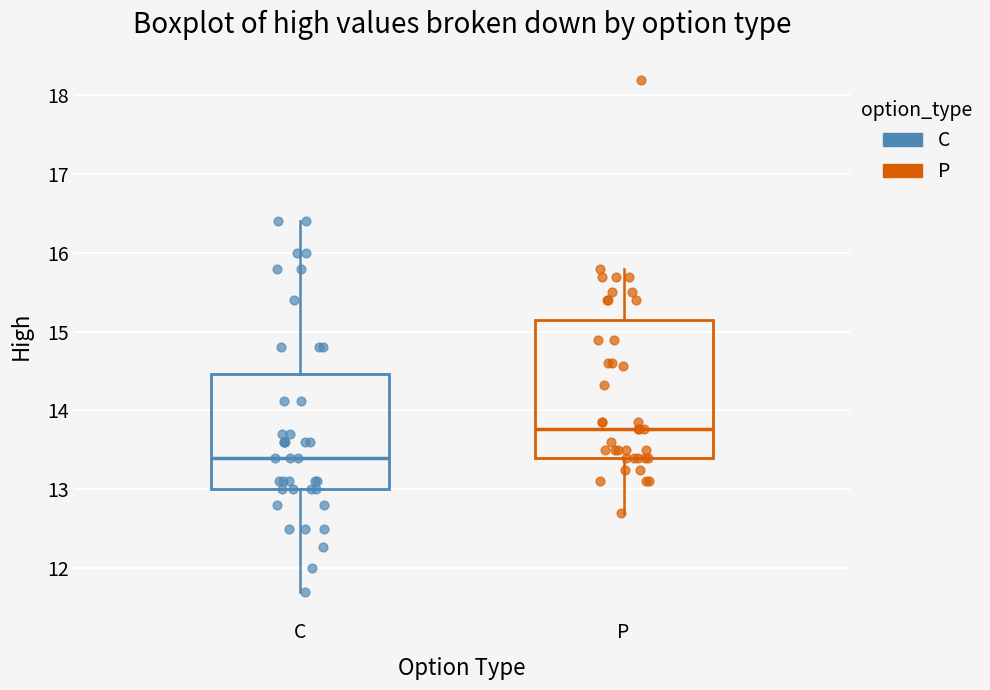

Reading left to right, transcribe this box plot: for each box, give where its median line is, the range the box spans, and where its two whiskers end, as read against the y-axis. The values are not printed on the chart, so give them approximately, as read against the axis.

C: median 13.4, box 13.0 to 14.5, whiskers 11.7 to 16.4
P: median 13.8, box 13.4 to 15.2, whiskers 12.7 to 15.8